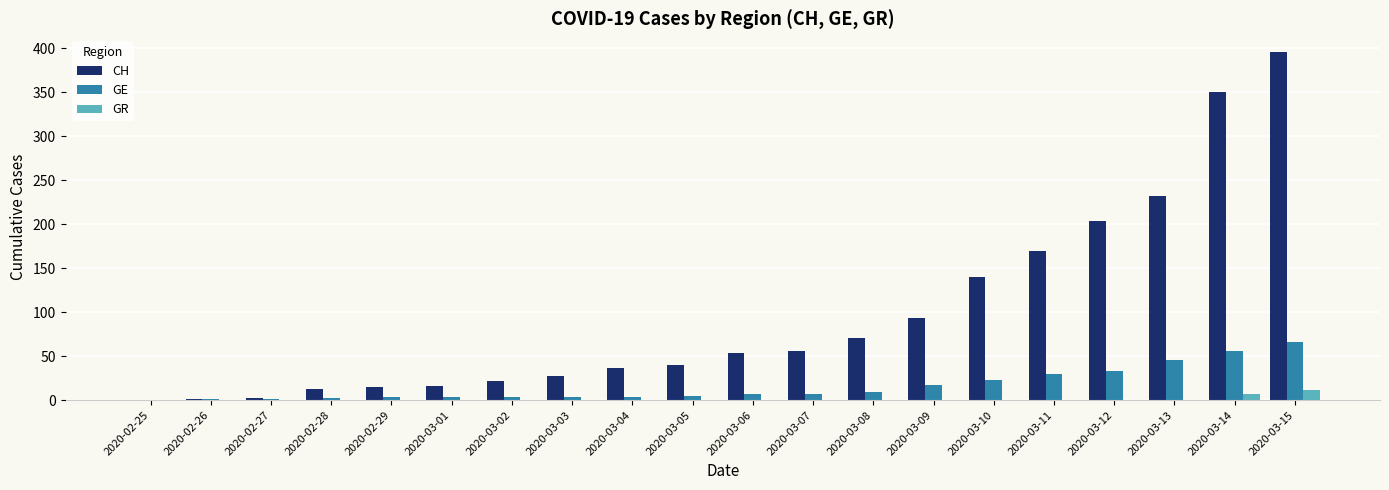

Is the value of GR at 2020-03-15 greater than the value of CH at 2020-02-25?

Yes